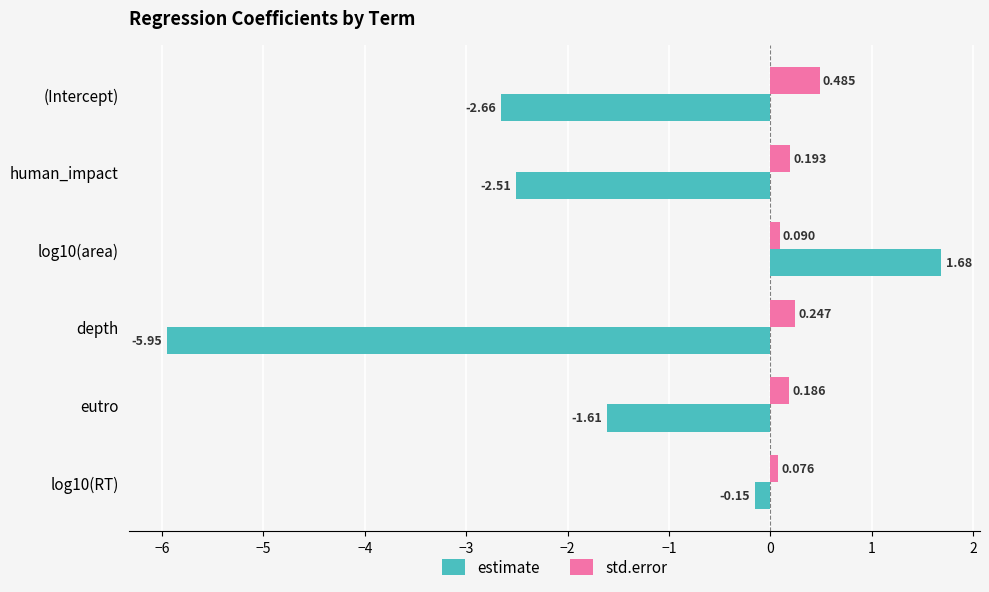

Where is estimate nearest to the value -2?

eutro